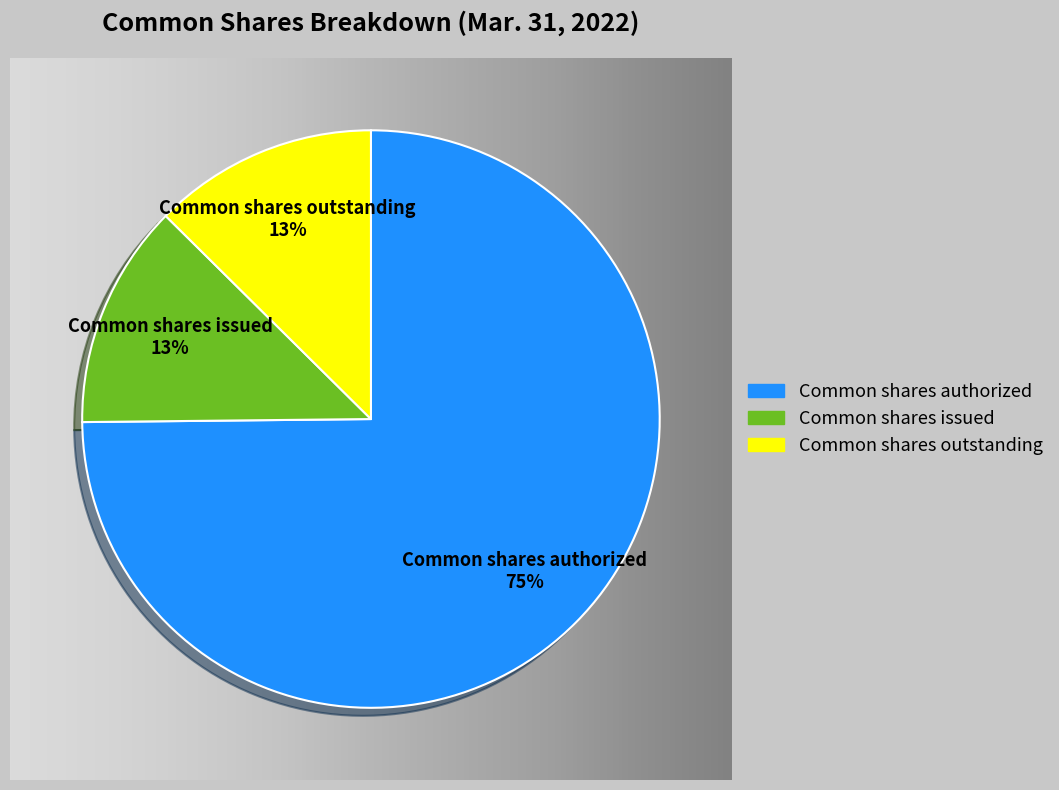

True or false: Common shares outstanding accounts for 13% of the total.

True